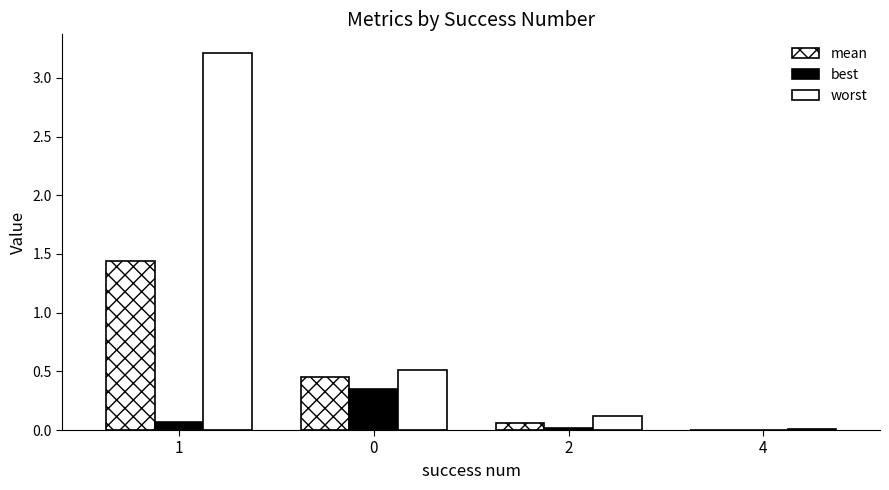

Which category has the lowest value in the worst series?

4